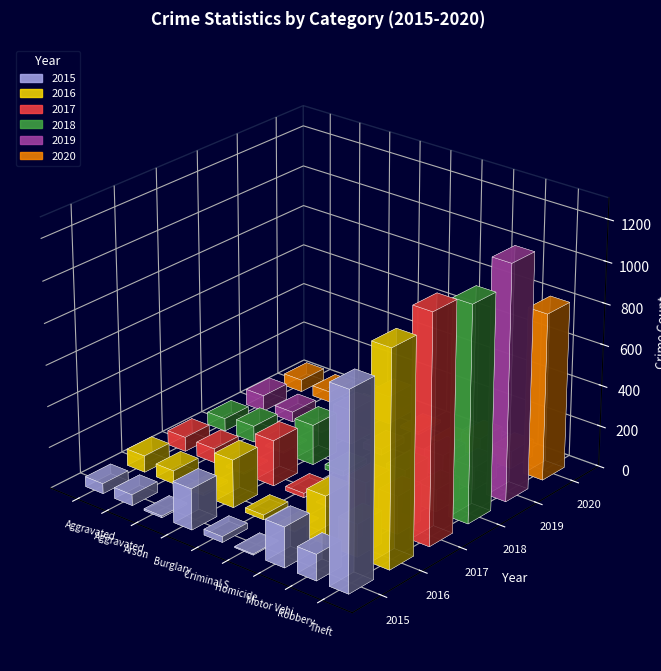

Which series has the largest total across all categories?

2017